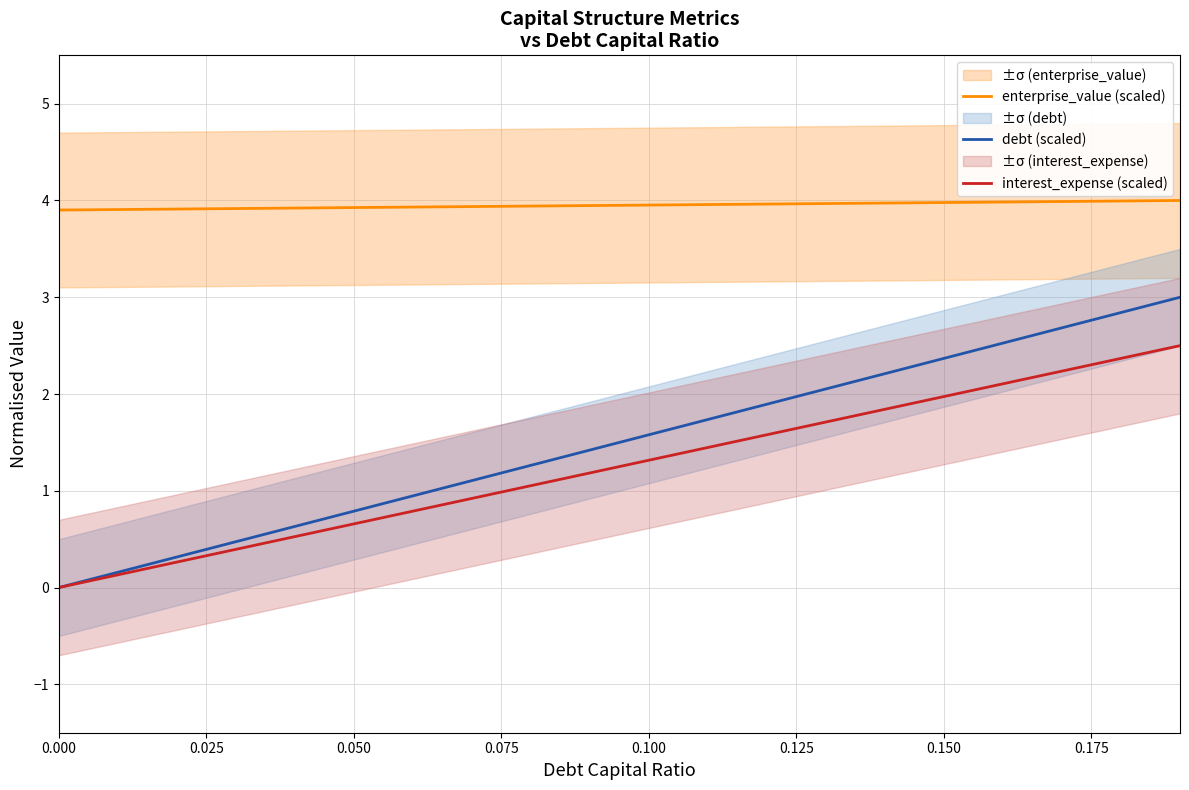

How many data points does each series have?

20